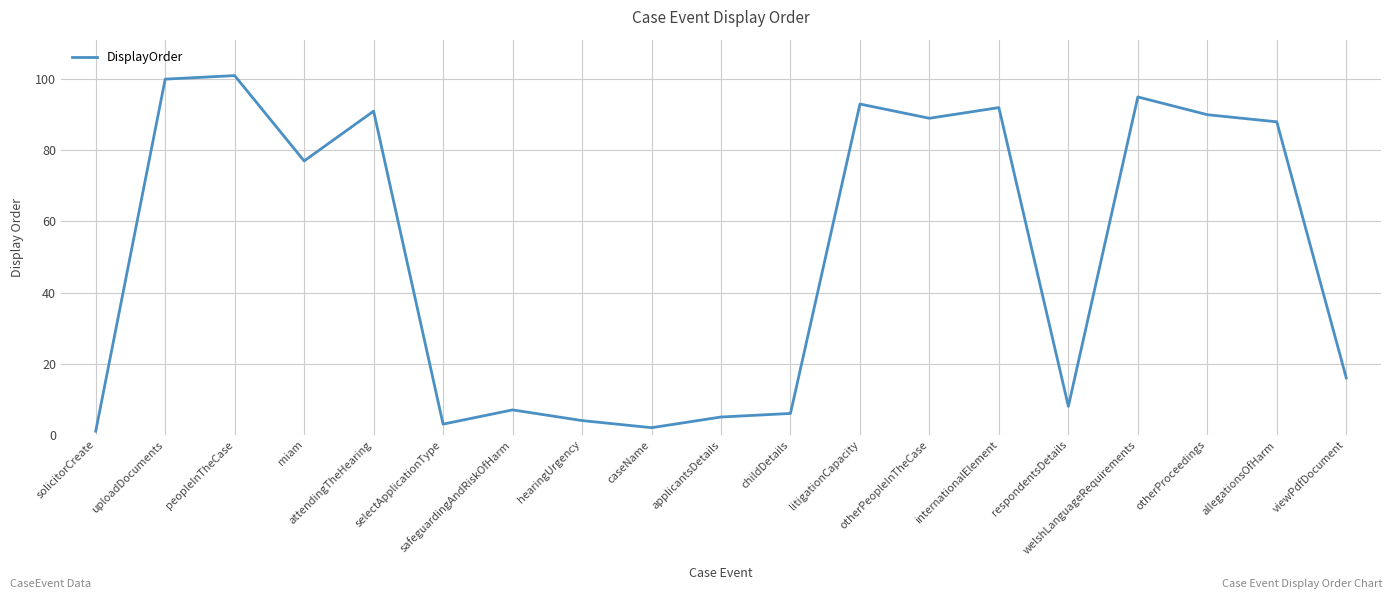

How many interior local peaks (higher than both neighbors) does the data have?

6